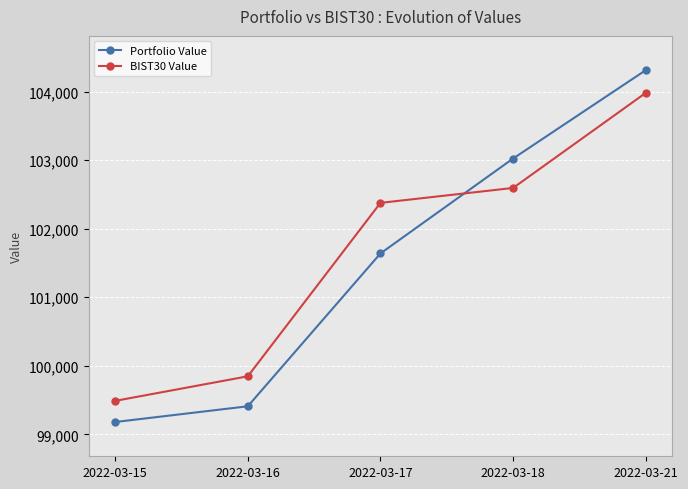

At which label does BIST30 Value first exceed 102377?

2022-03-17